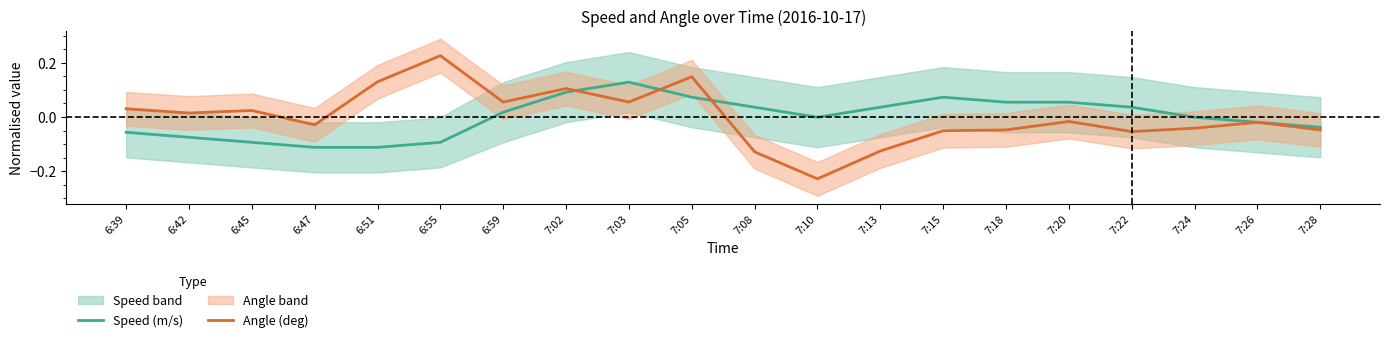

How many lines are shown in the chart?

2